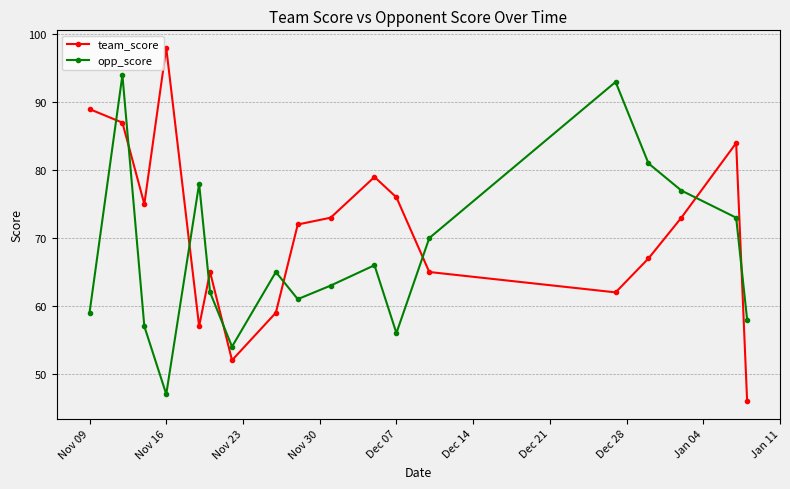

Rank the series by their average value, from highest to lowest.

team_score, opp_score